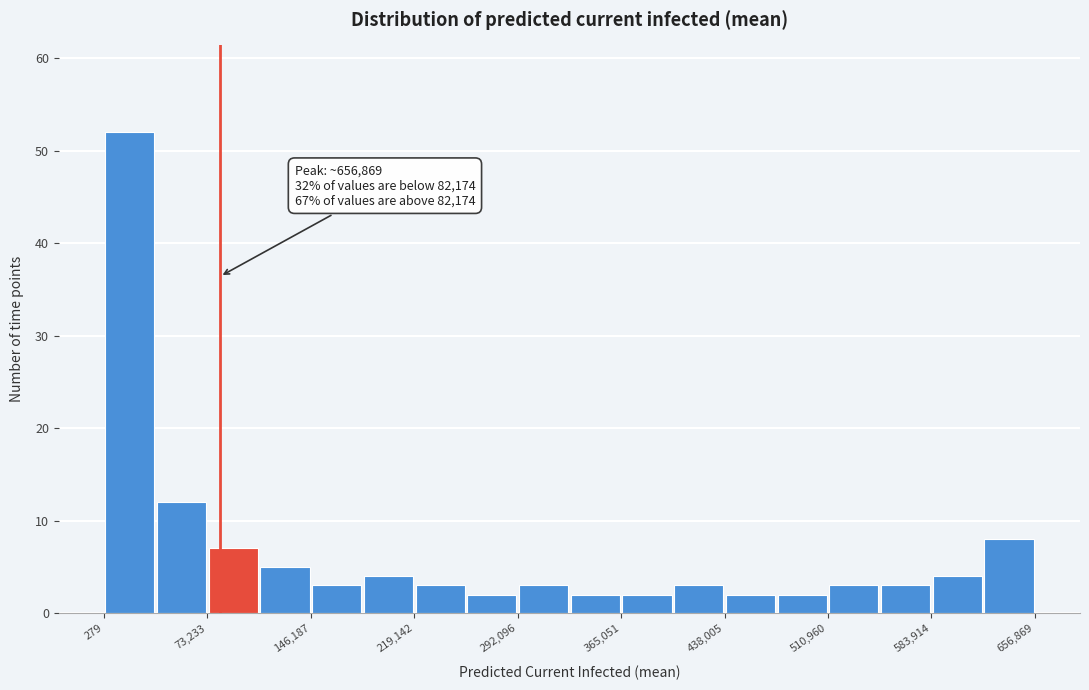

Around what value on the x-axis is the tallest bar? Give the approximate position of its centre, as read against the axis.

20000